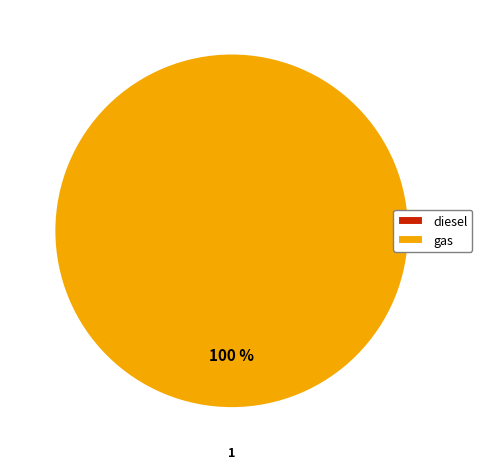

Does any single category account for the majority?

Yes